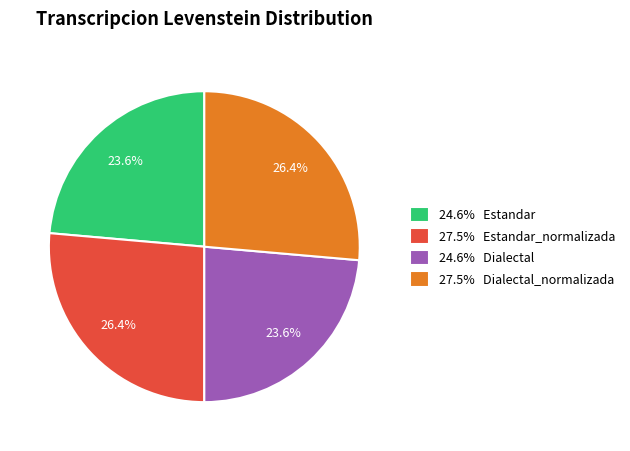

What is the ratio of the value at 24.6% Estandar to the value at 27.5% Dialectal_normalizada?

0.9